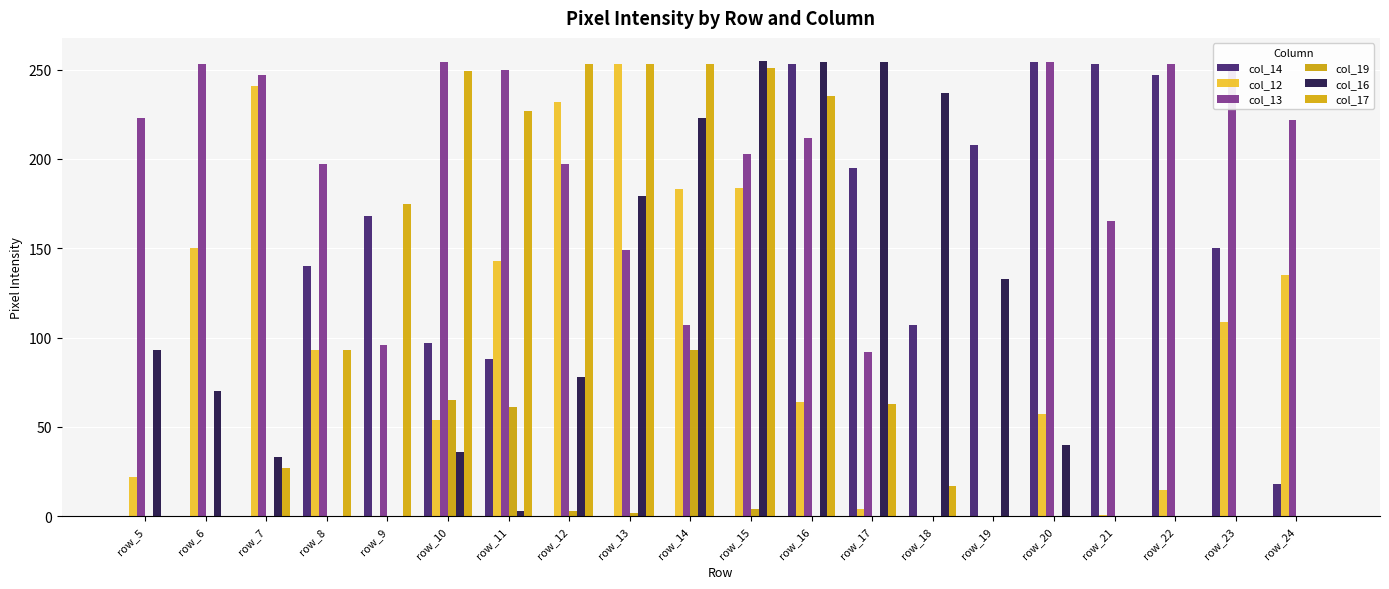

What is the spread (max minus min) of values at row_19?

208